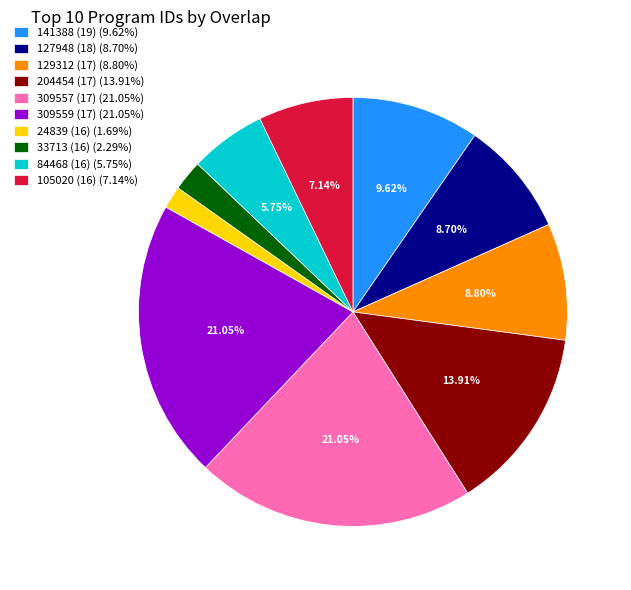

Is the sum of 204454 (17) (13.91%) and 309557 (17) (21.05%) greater than half?

No